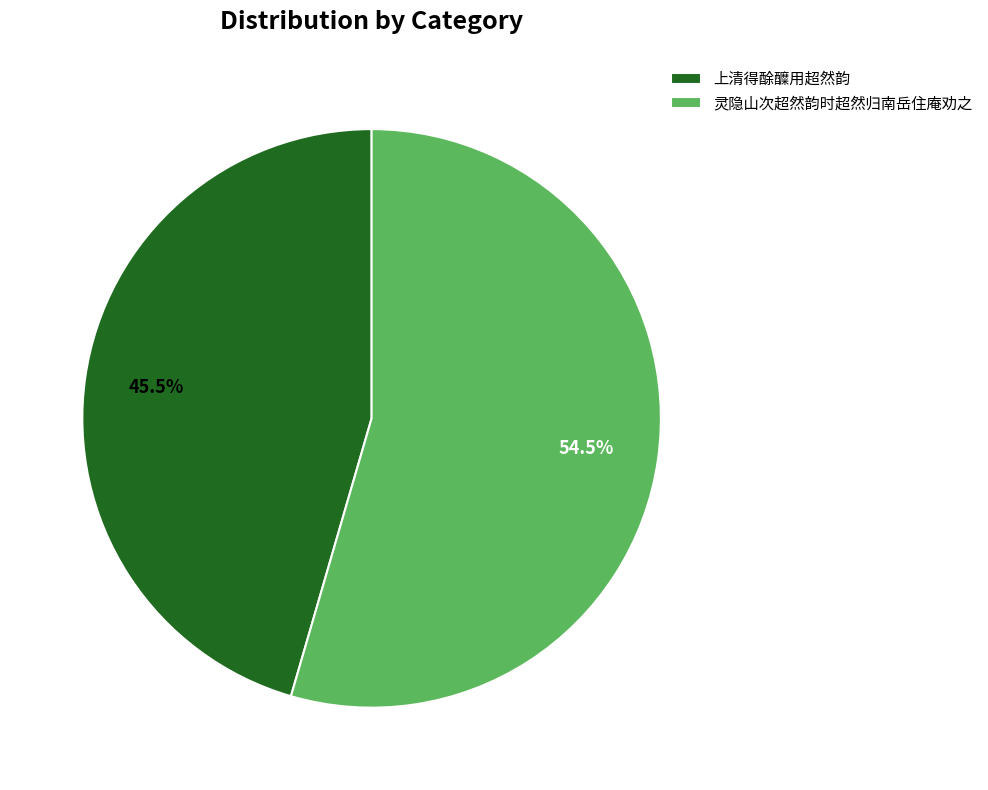

Rank the categories by value from lowest to highest.

上清得酴醾用超然韵, 灵隐山次超然韵时超然归南岳住庵劝之